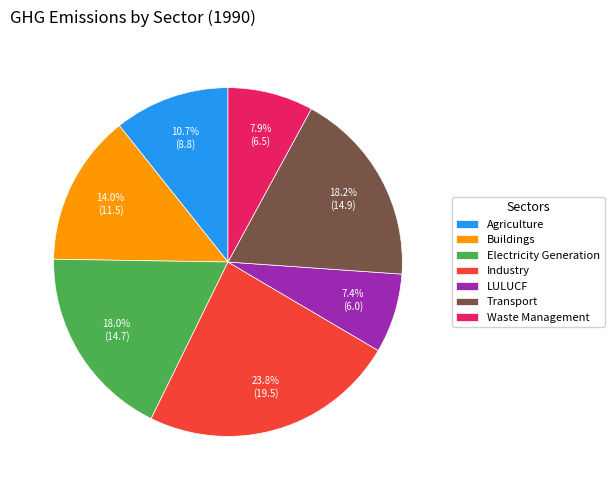

Do Electricity Generation and Buildings together represent more than half of the pie?

No